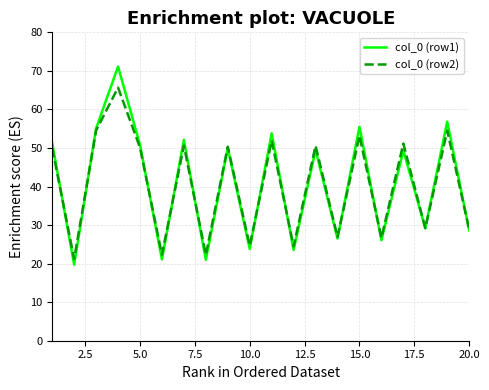

Rank the series by their maximum value, from highest to lowest.

col_0 (row1), col_0 (row2)